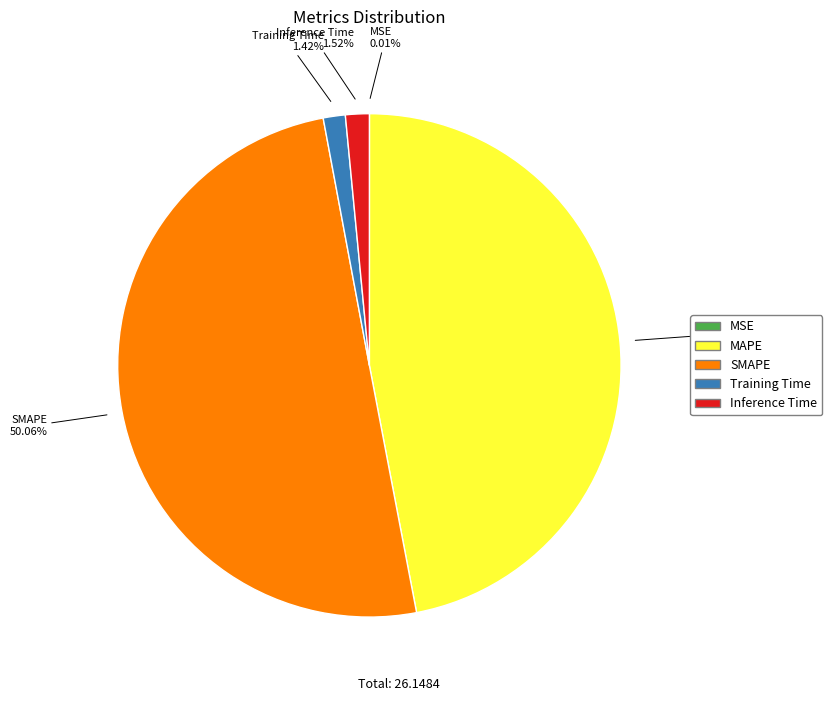

True or false: SMAPE accounts for 50% of the total.

True